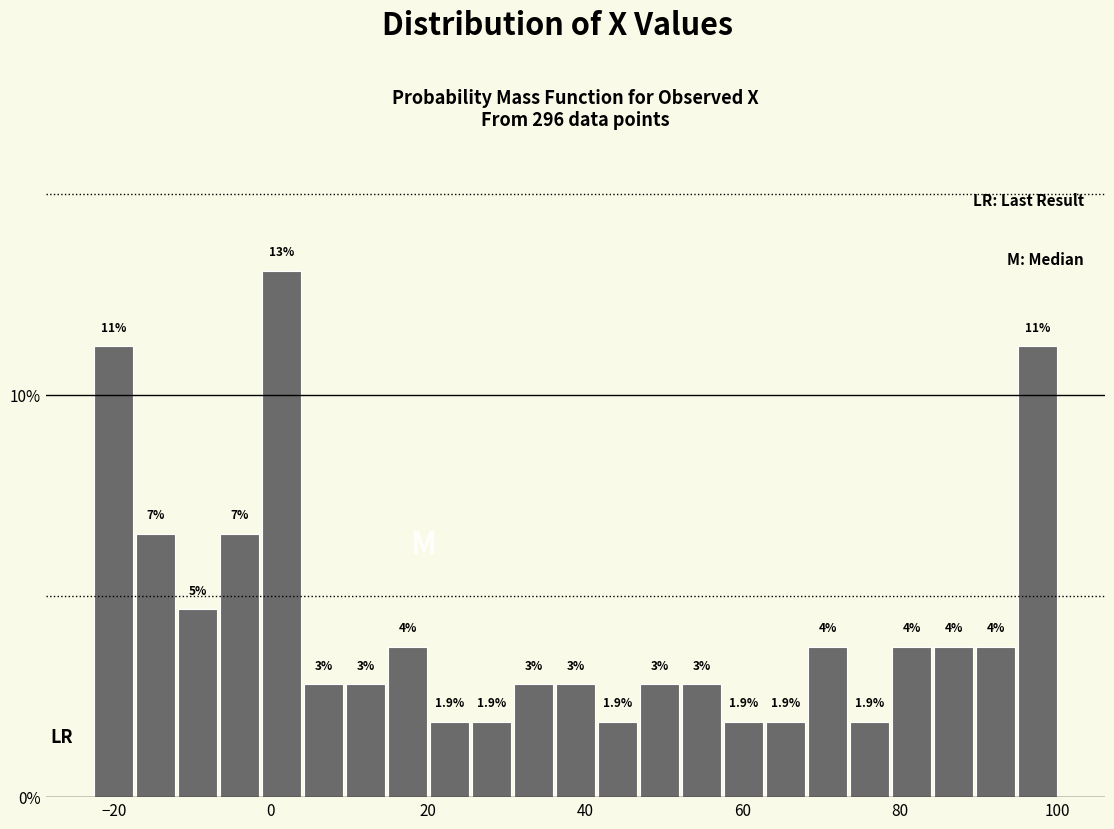

Read against the x-axis, roughly where is the centre of the tallest bar?

2